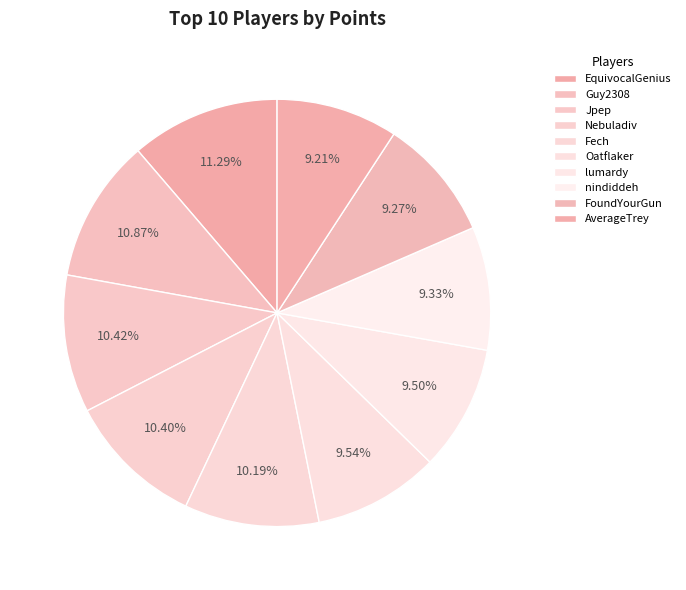

To the nearest percent, what portion does Oatflaker represent?

10%